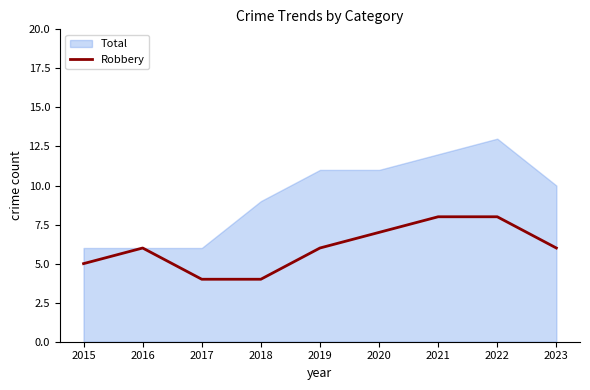

The value of Robbery at 2019 is 6. True or false?

True